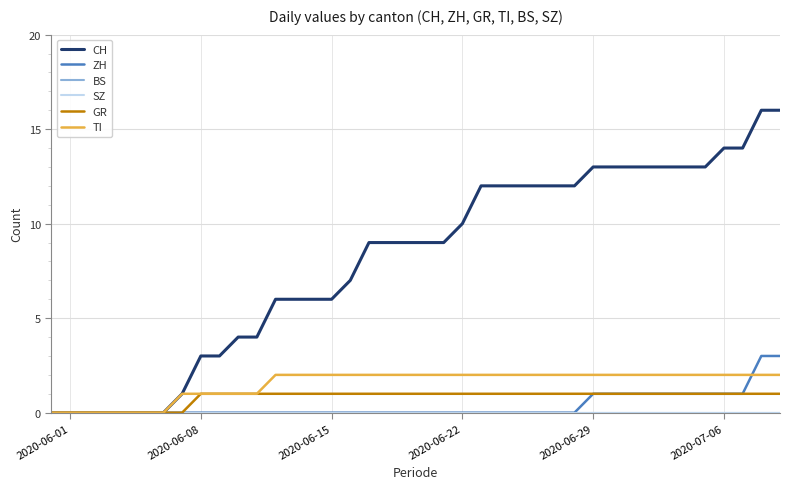

Does the chart display data point markers on the line(s)?

No